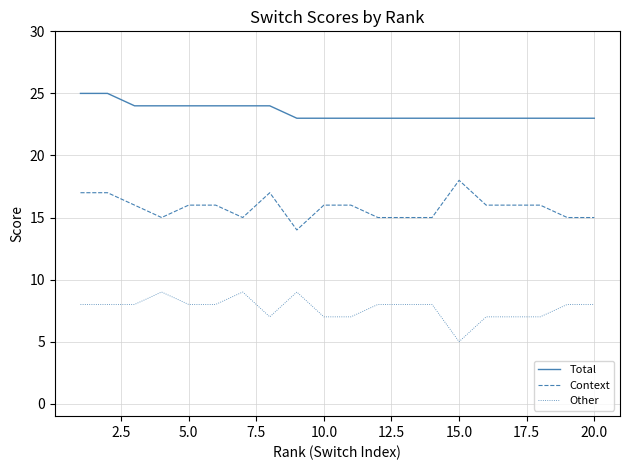

What is the sum of all Context values?

316